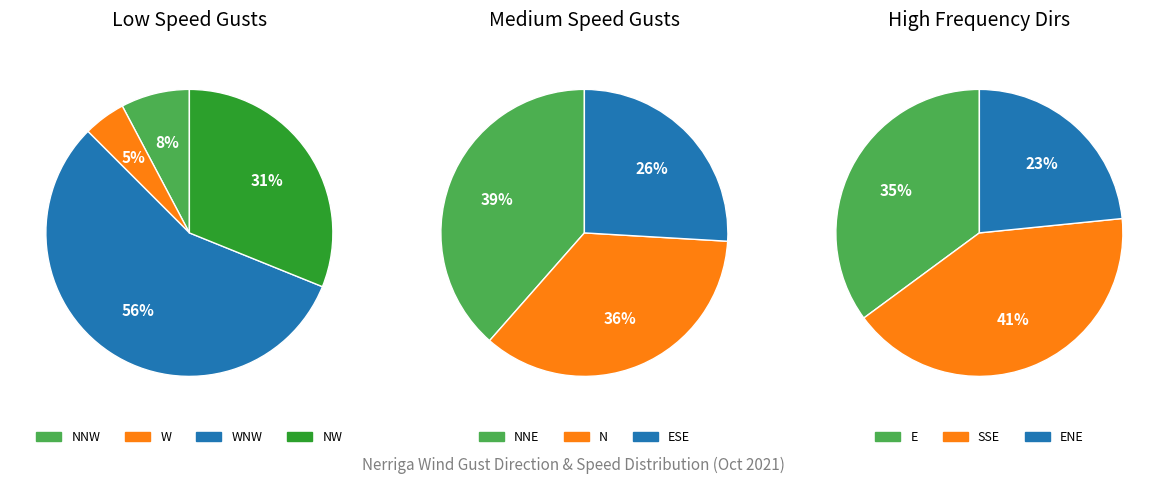

Which slice is the smallest?

ENE